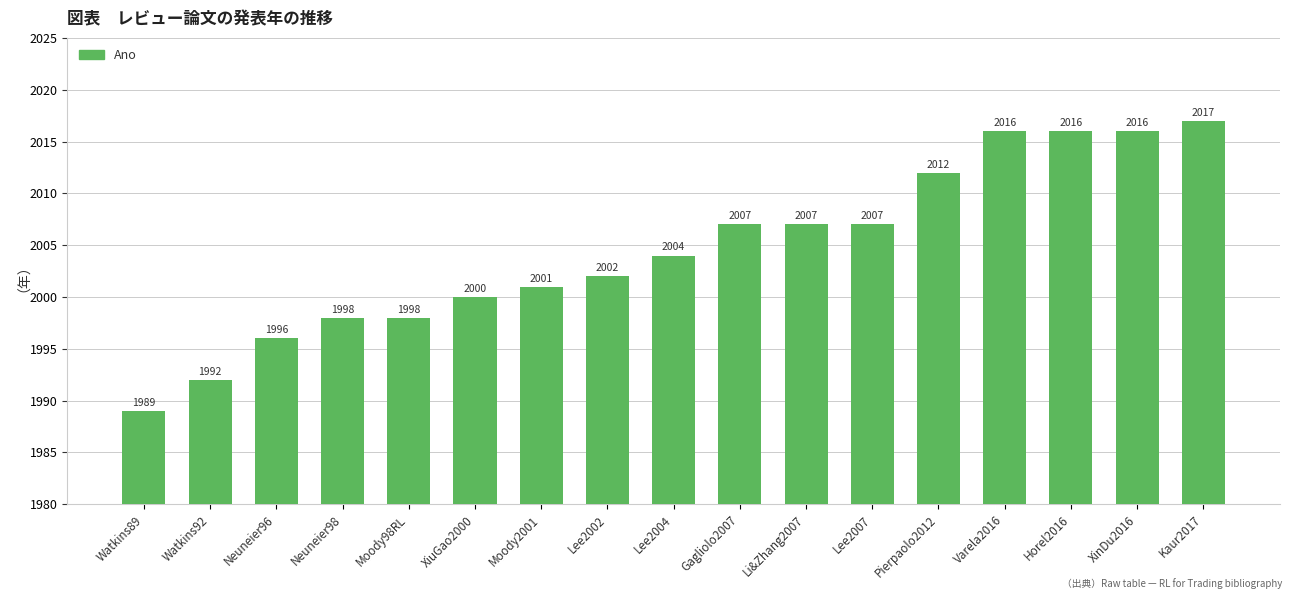

Reading right to left, list all the values displayed in this chart.

Kaur2017=2017	XinDu2016=2016	Horel2016=2016	Varela2016=2016	Pierpaolo2012=2012	Lee2007=2007	Li&Zhang2007=2007	Gagliolo2007=2007	Lee2004=2004	Lee2002=2002	Moody2001=2001	XiuGao2000=2000	Moody98RL=1998	Neuneier98=1998	Neuneier96=1996	Watkins92=1992	Watkins89=1989